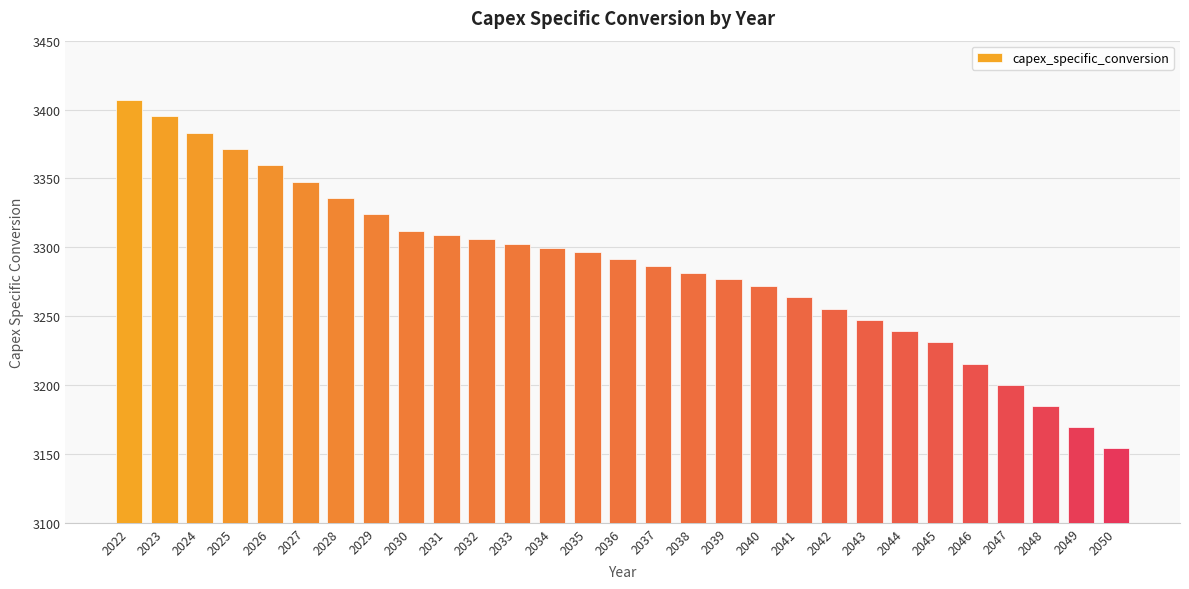

The value at 2022 is 2205.8. True or false?

False